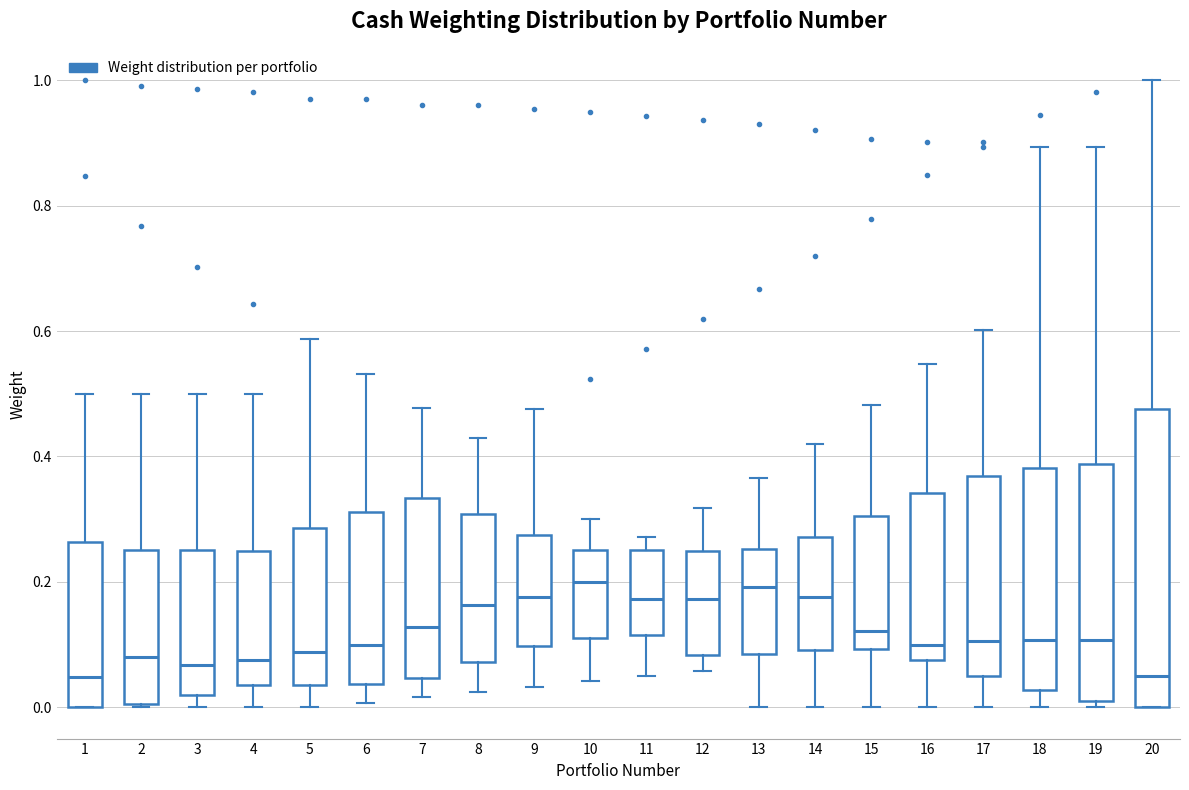

Comparing the boxes themselves (not the whiskers), which one is the tallest?

20